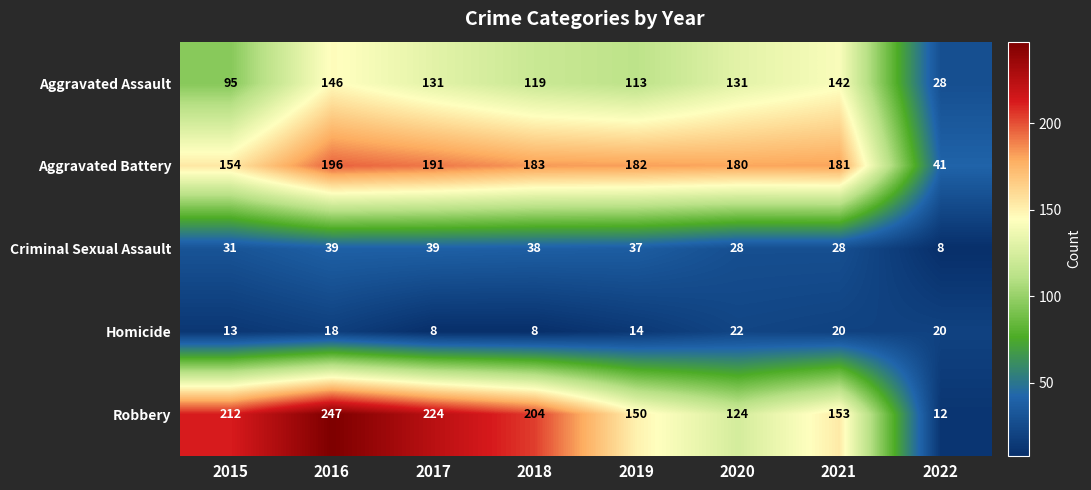

What is the difference between the Aggravated Assault values at 2018 and 2020?

12